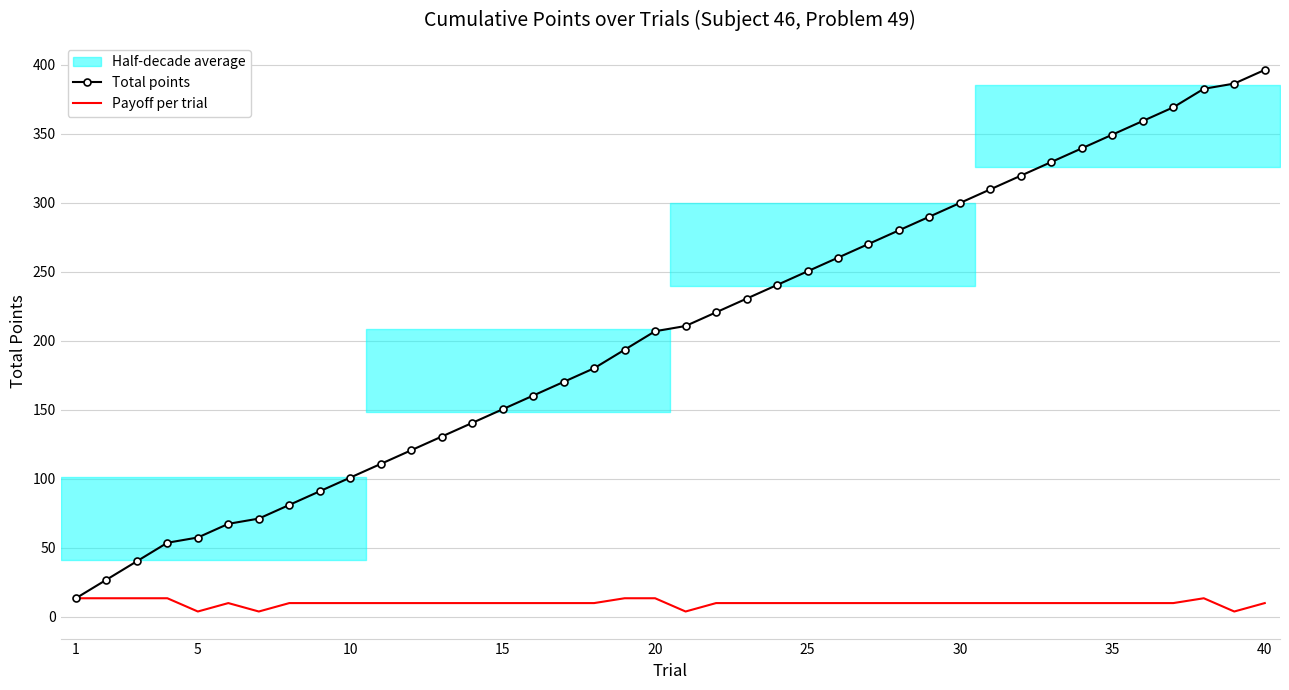

Where does the Payoff per trial series first go above 9?

1